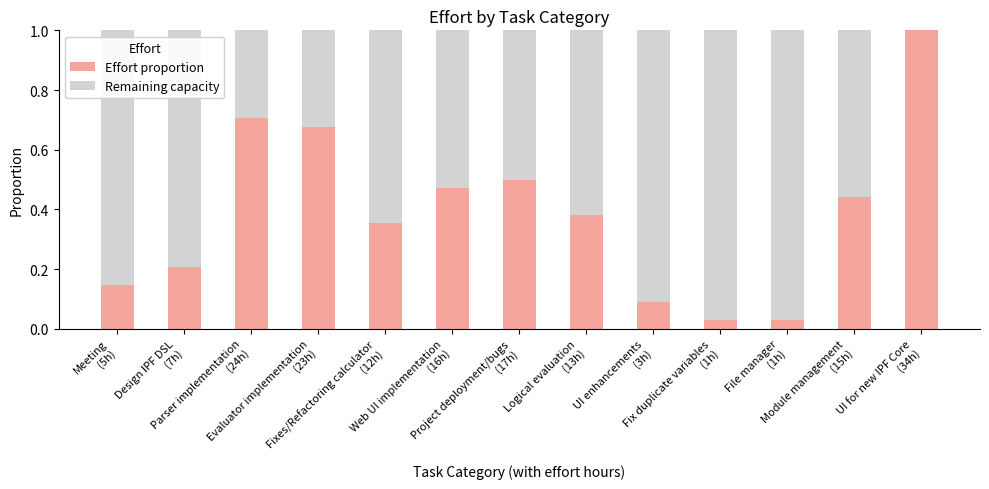

Rank the categories by Remaining capacity value from highest to lowest.

Fix duplicate variables
(1h), File manager
(1h), UI enhancements
(3h), Meeting
(5h), Design IPF DSL
(7h), Fixes/Refactoring calculator
(12h), Logical evaluation
(13h), Module management
(15h), Web UI implementation
(16h), Project deployment/bugs
(17h), Evaluator implementation
(23h), Parser implementation
(24h), UI for new IPF Core
(34h)